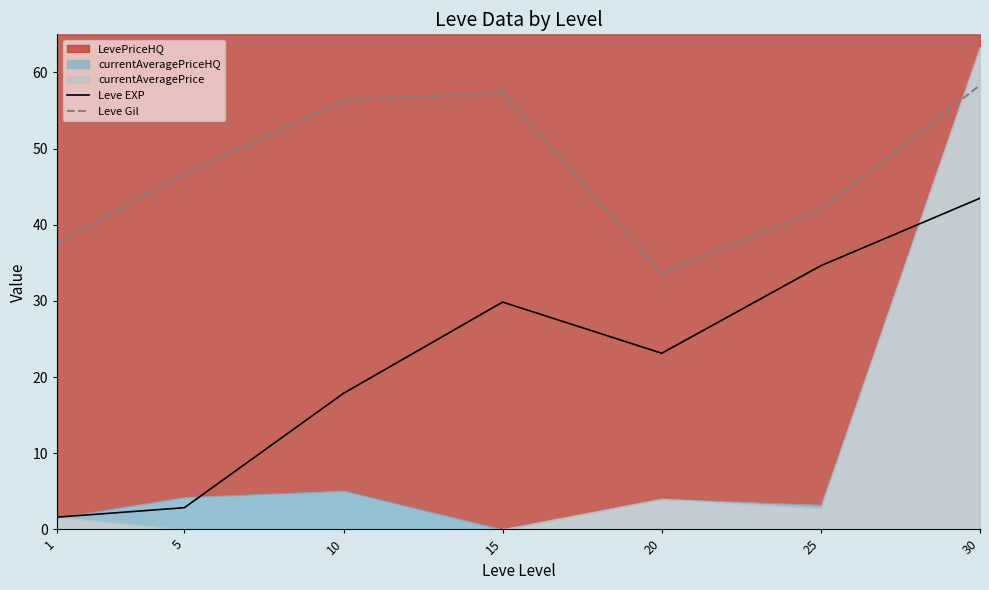

The Leve EXP series shows 10.3 at 20. True or false?

False